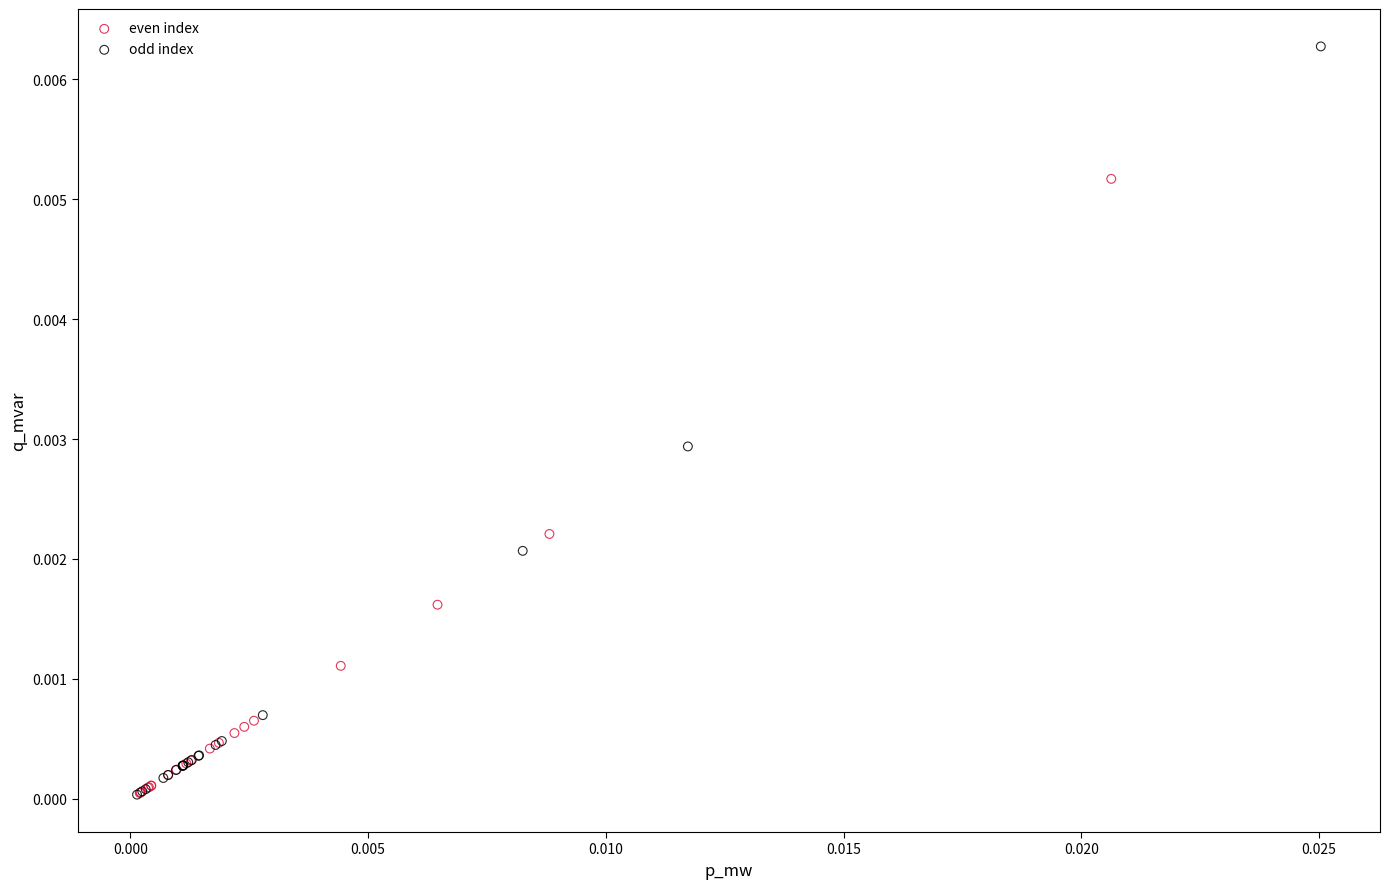

Which series reaches the maximum Y coordinate?

odd index